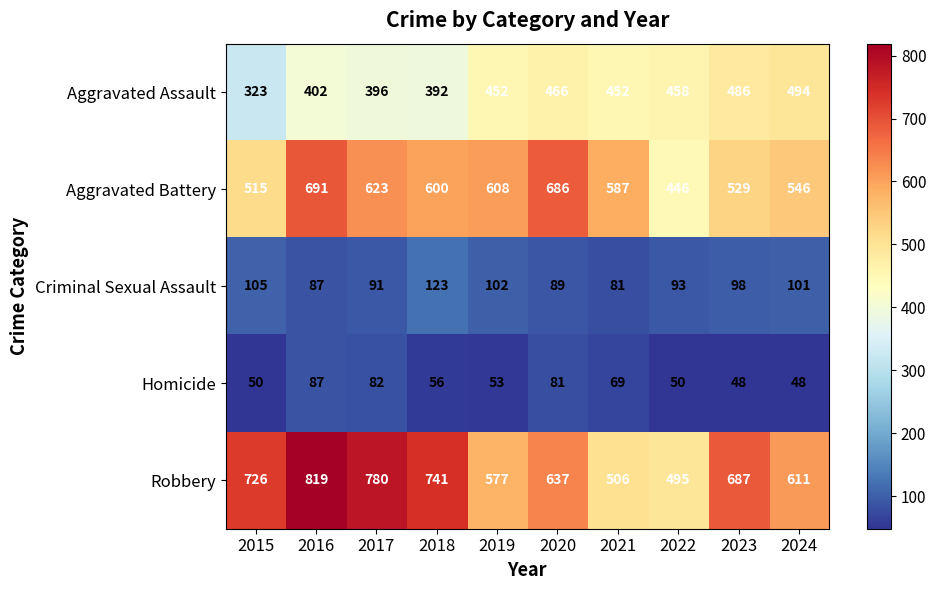

What is the spread (max minus min) of values at 2016?

732